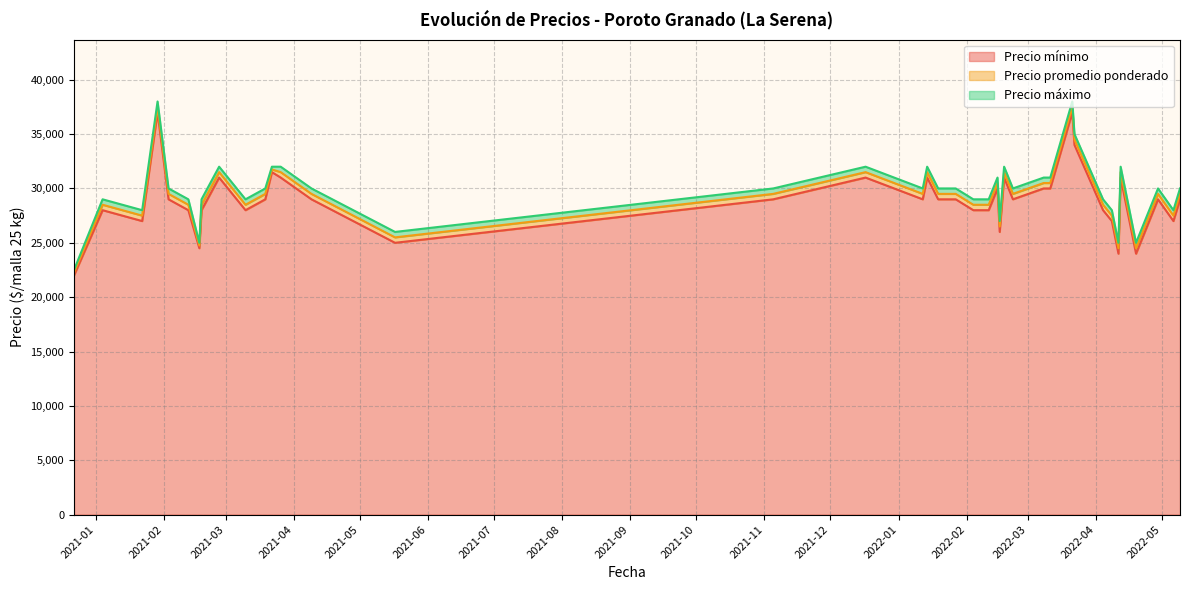

True or false: Precio máximo has more than 0 points higher than both neighbors.

True